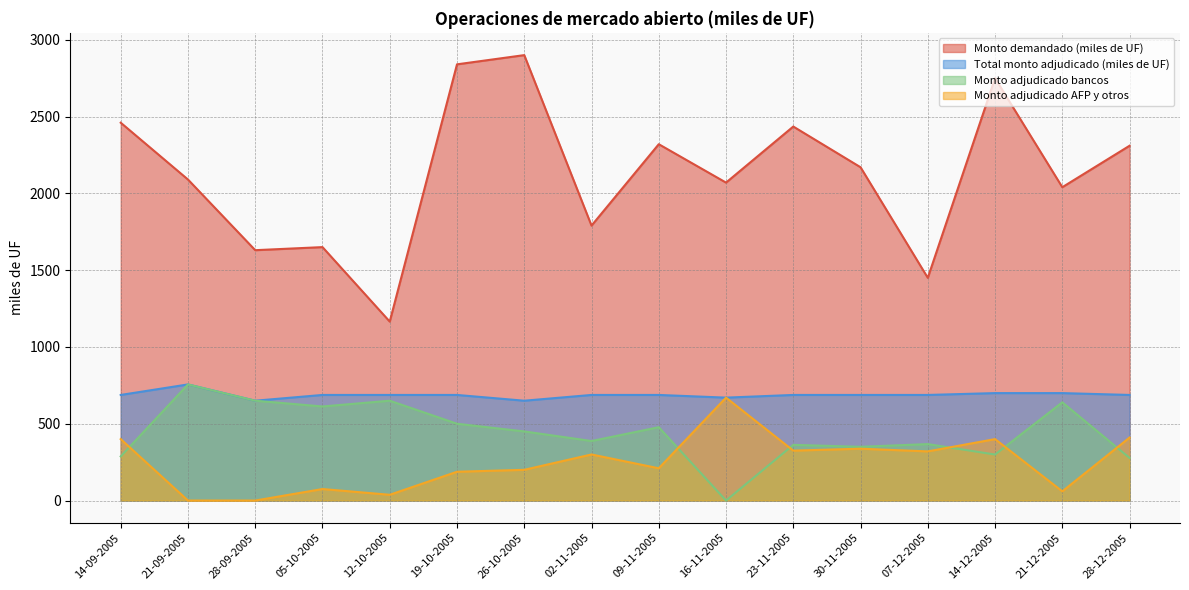

What is the maximum value for Total monto adjudicado (miles de UF)?

756.0